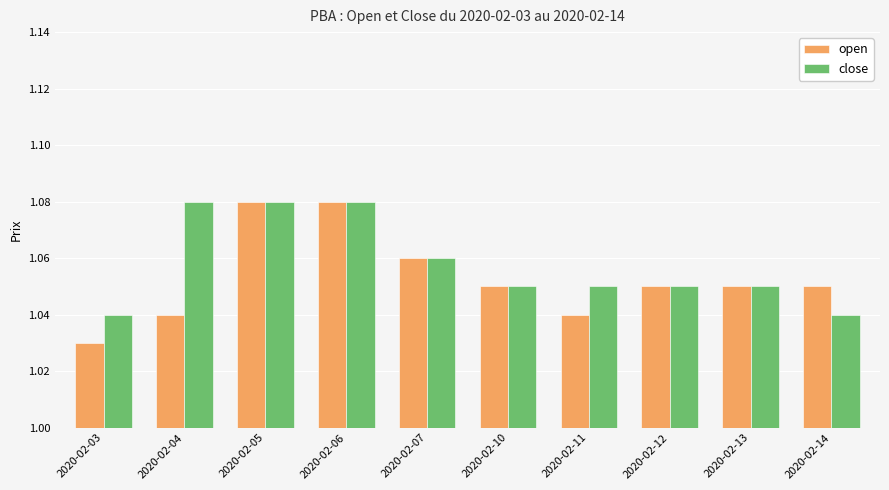

Count the close values in the range 1 to 2.

10